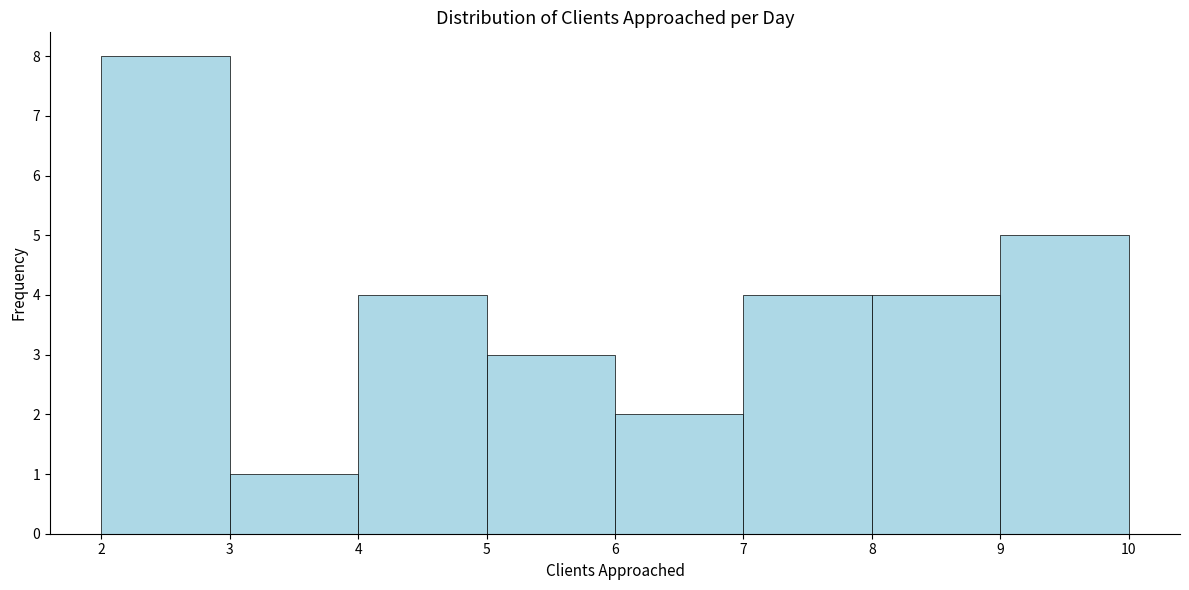

Over which range of the x-axis is the bar tallest?

2 to 3